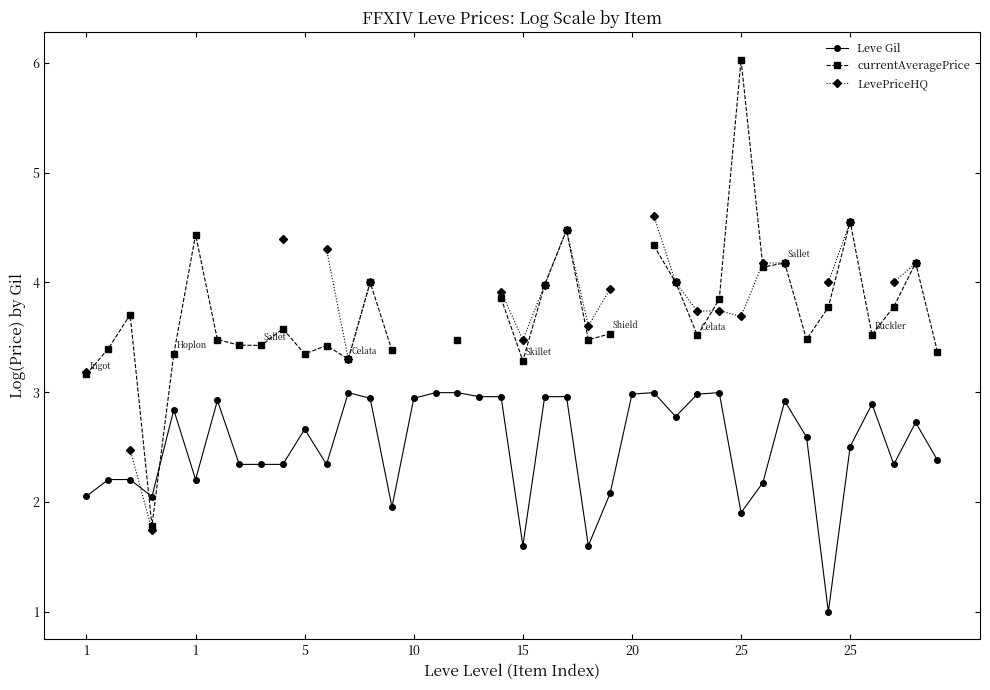

Which series has the widest spread of values?

currentAveragePrice